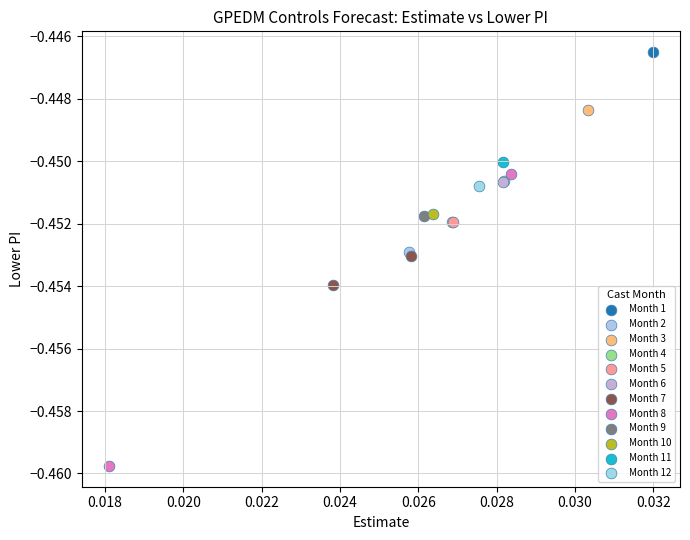

Which series reaches the maximum Y coordinate?

Month 1